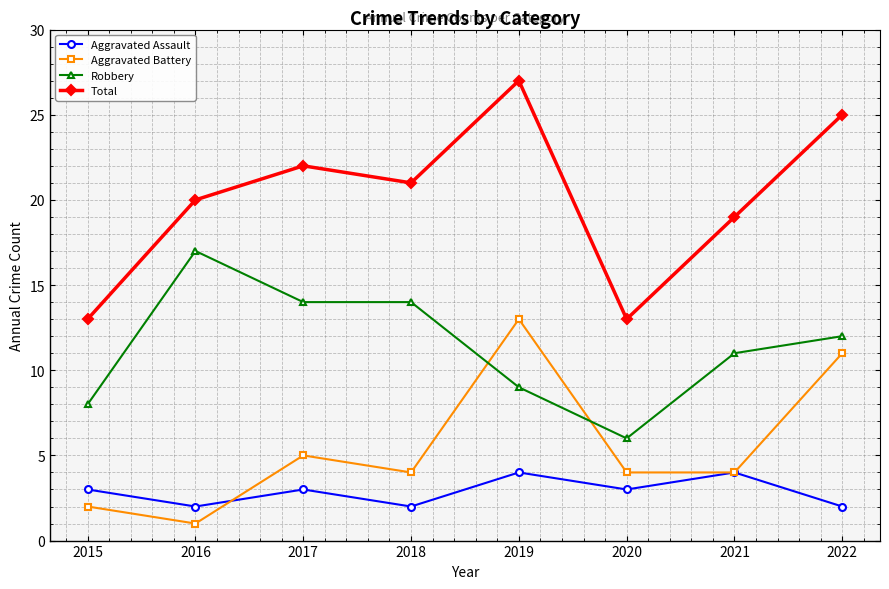

Rank the series at 2019 from highest to lowest value.

Total, Aggravated Battery, Robbery, Aggravated Assault